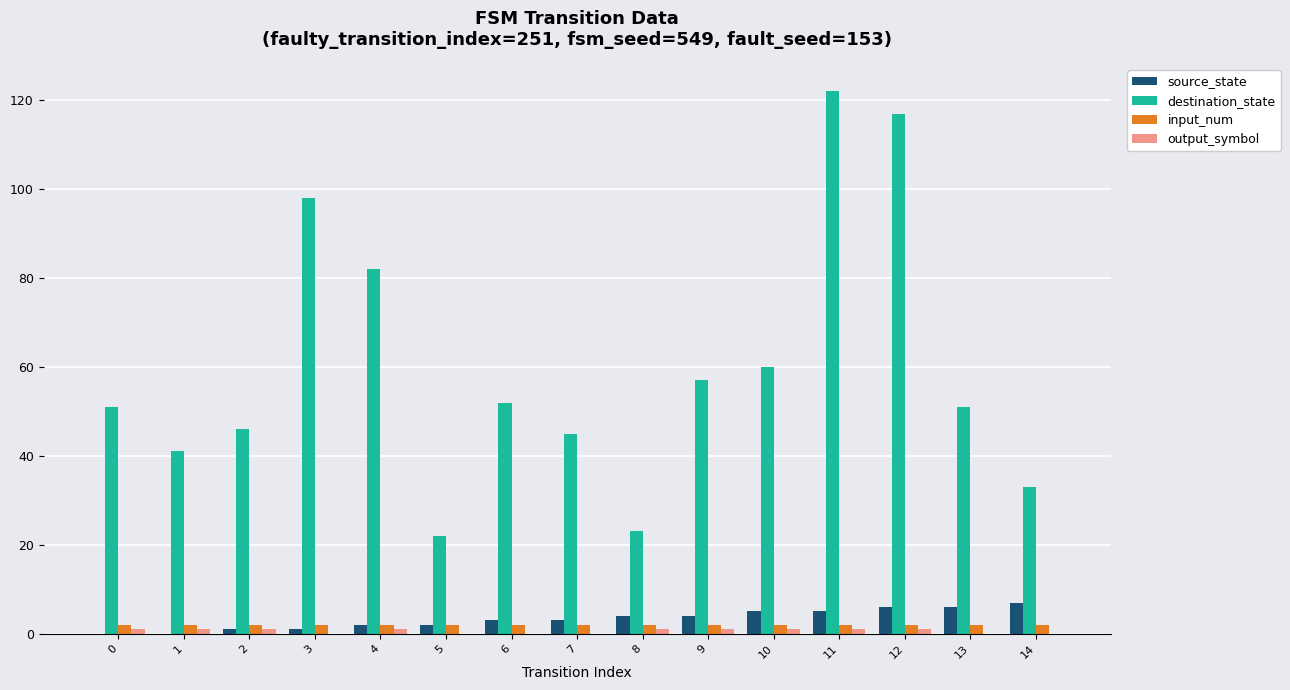

Which series has the largest total across all categories?

destination_state